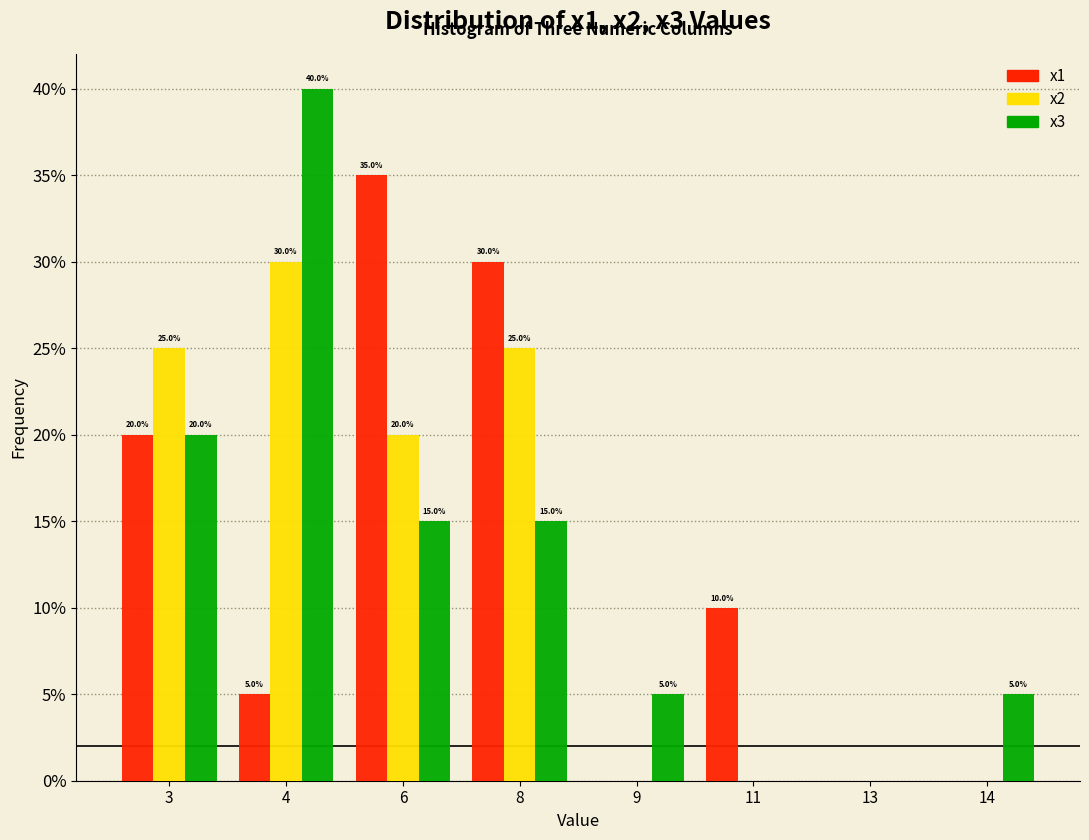

What are all the series names shown in the legend?

x1, x2, x3